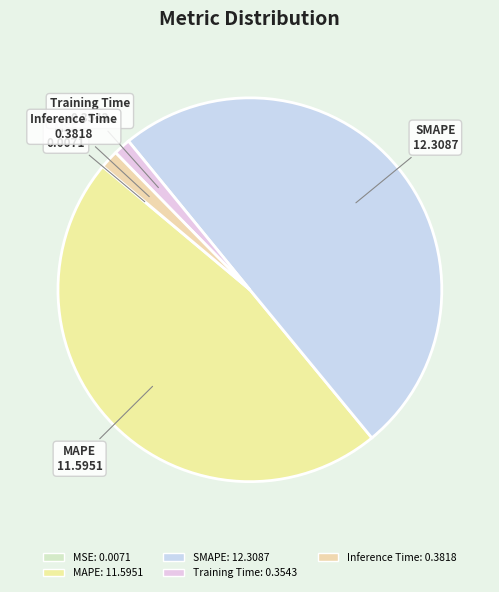

Which category has the biggest portion of the pie?

SMAPE